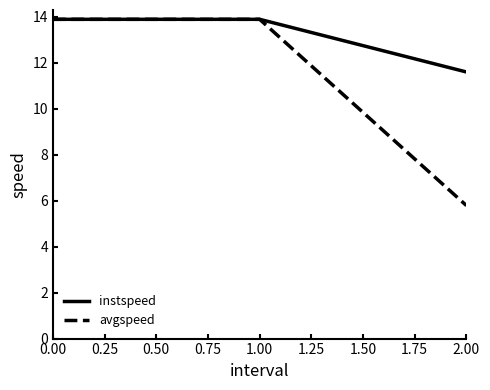

What position from the left is 1.00?

2